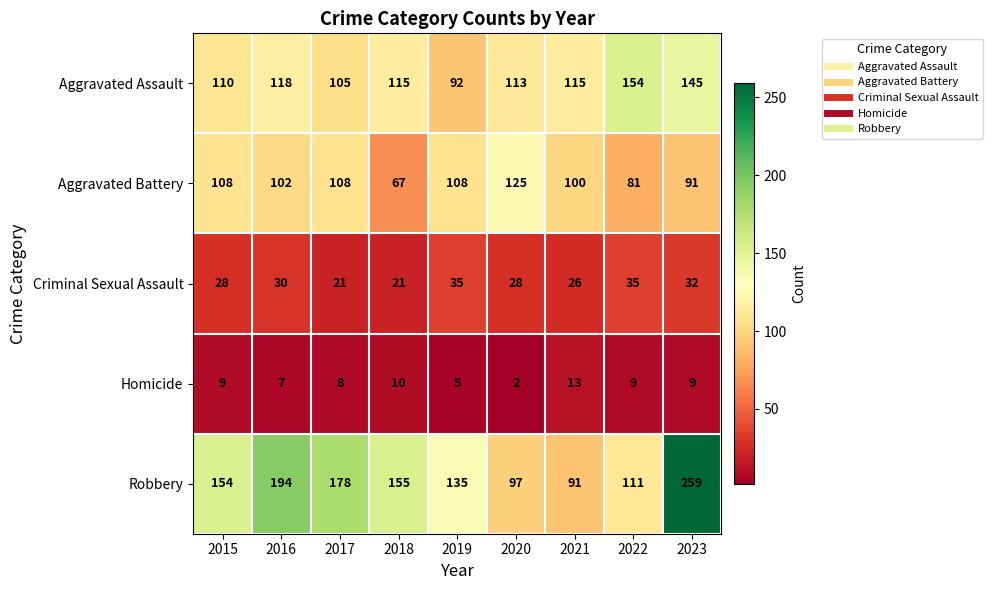

How many Aggravated Battery values are between 91 and 108?

6